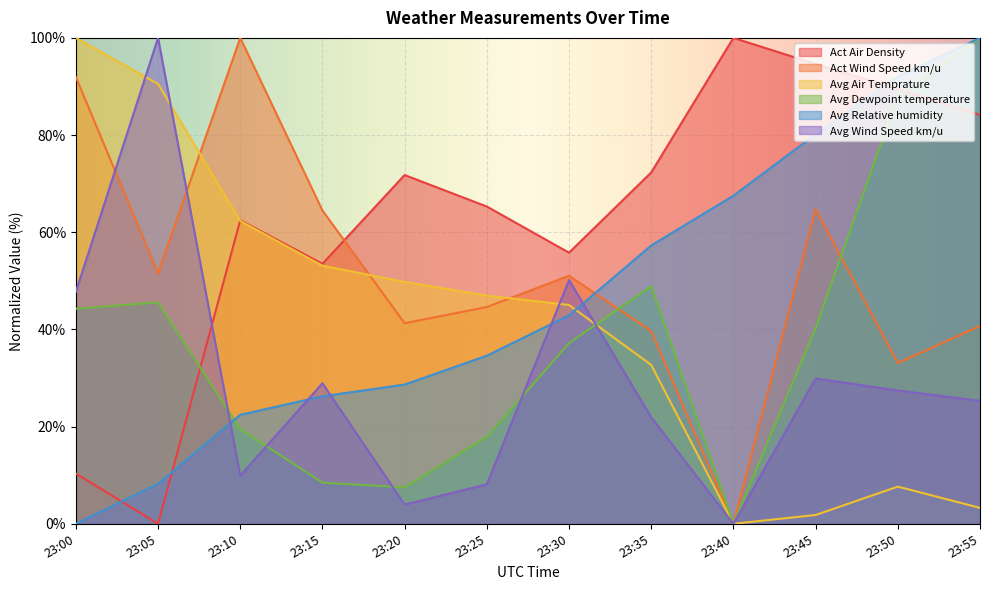

Which series ends up on top after the final intersection of Act Wind Speed km/u and Avg Air Temprature?

Act Wind Speed km/u